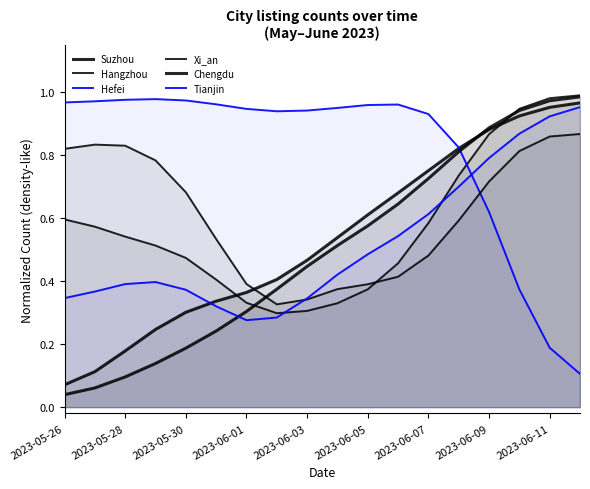

Read the Xi_an value at 2023-05-28.

0.8